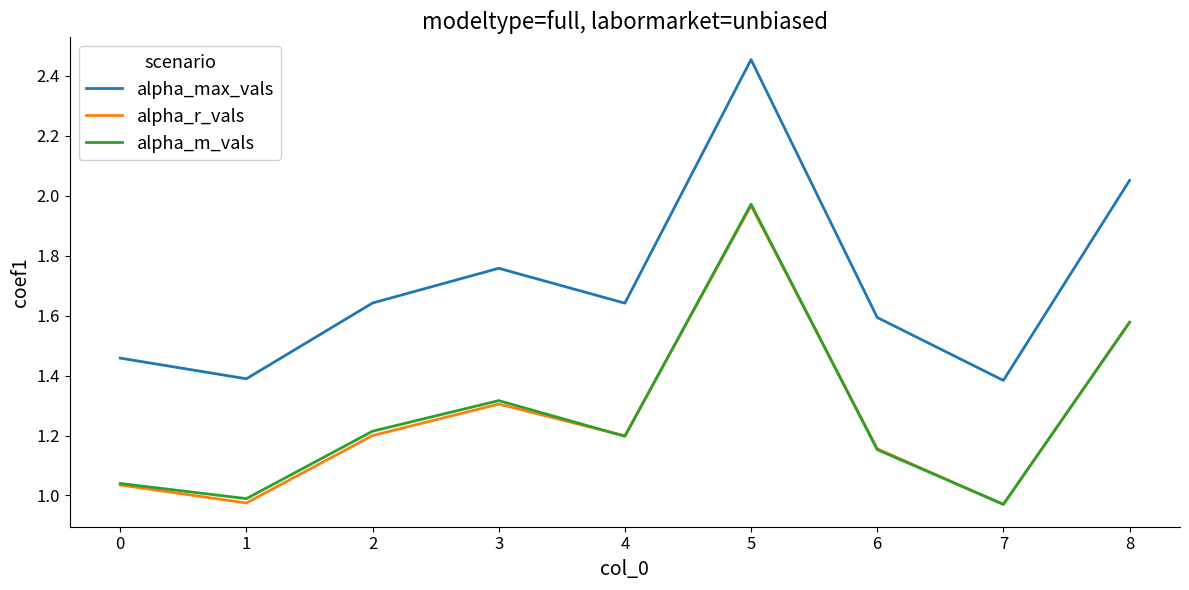

Which category has the highest value across all series?

5